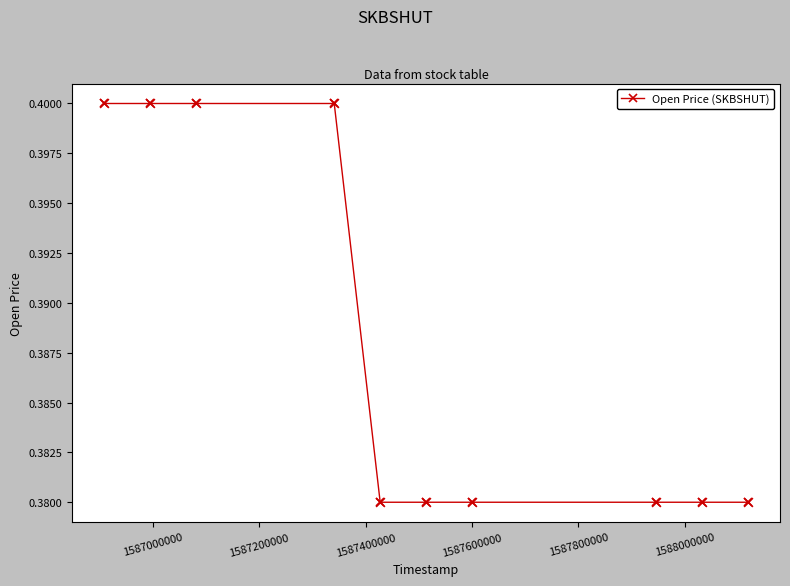

What is the sum of all values?

3.9